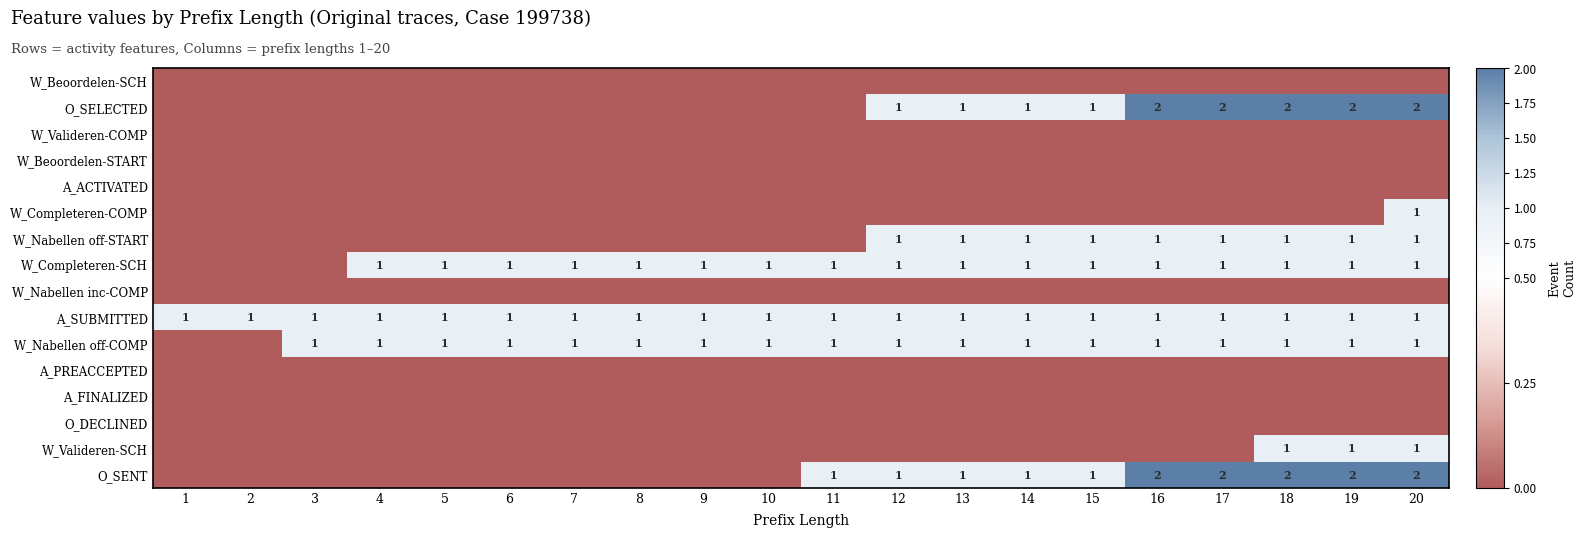

The W_Completeren-SCH series shows 1 at 17. True or false?

True